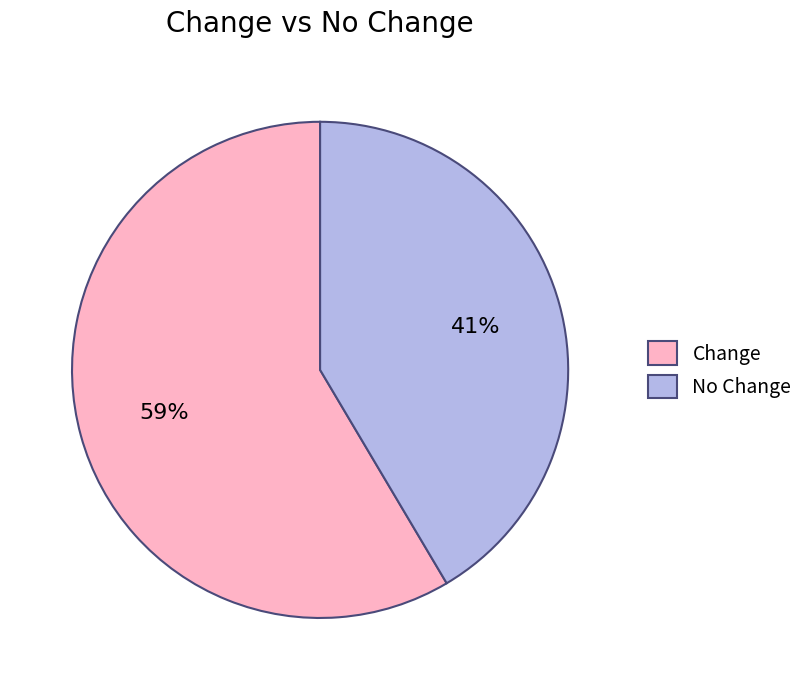

To the nearest percent, what percentage of the pie is No Change?

41%